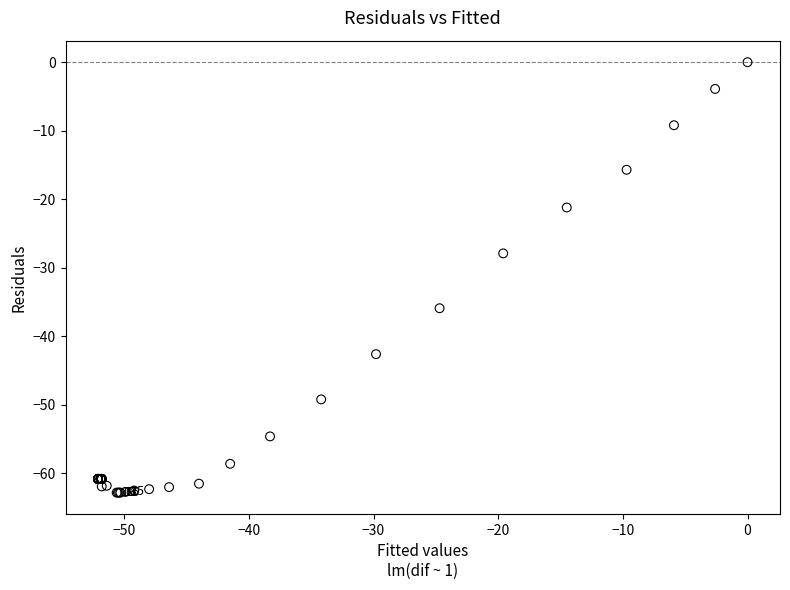

What Y value in the scatter plot is closest to -31?

-27.9